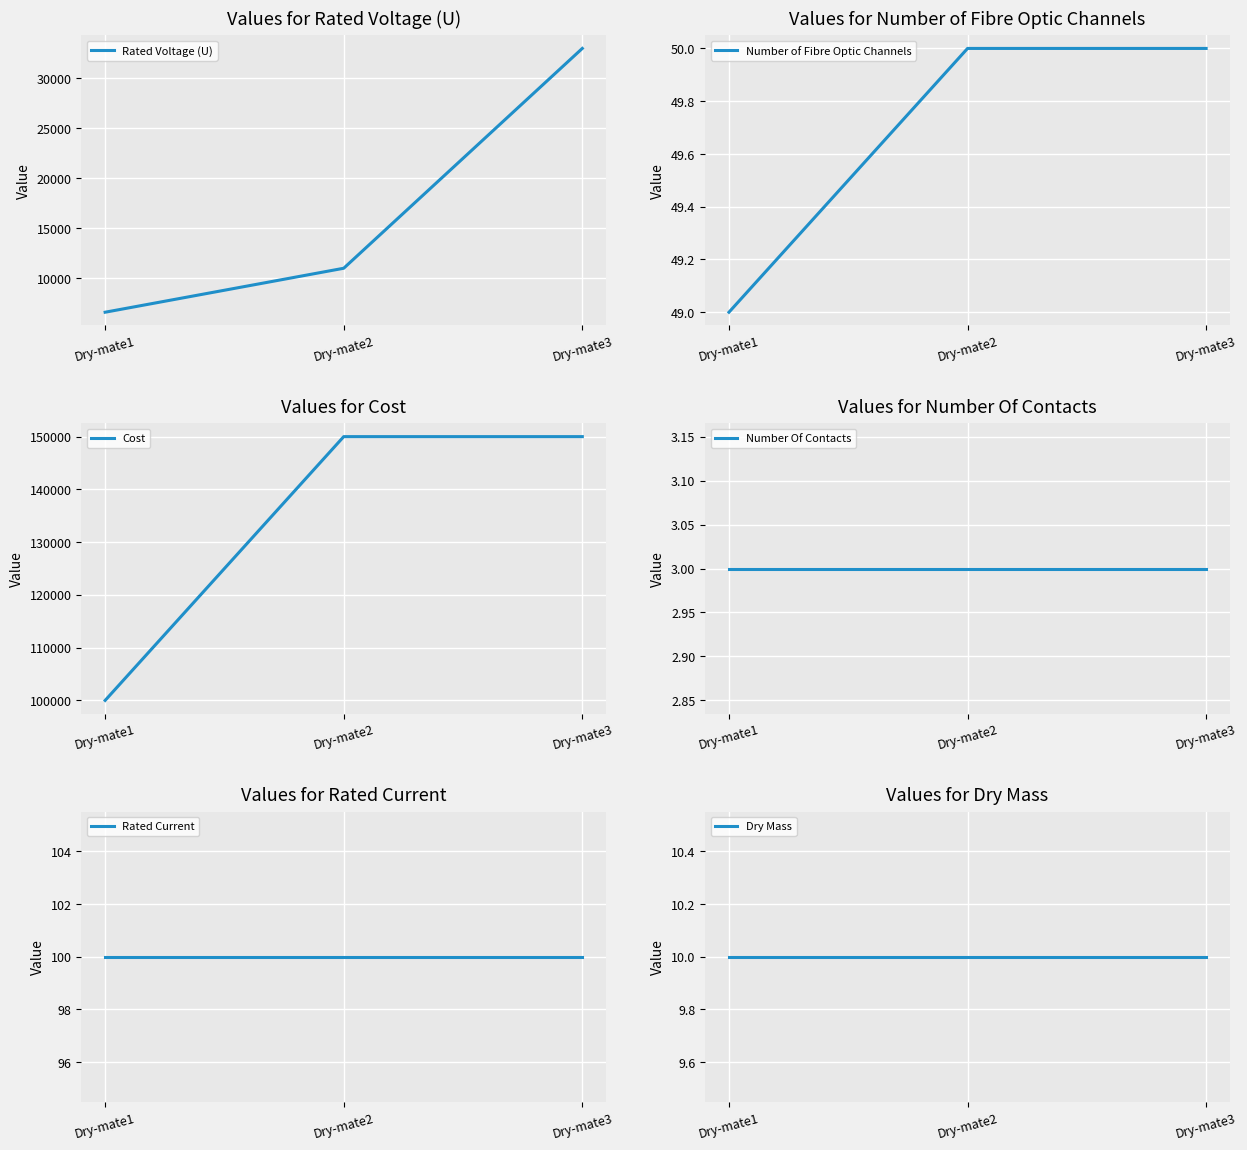

Reading left to right, what are all the values shown in this chart?

Rated Voltage (U): 6600	11000	33000
Number of Fibre Optic Channels: 49	50	50
Cost: 100000	150000	150000
Number Of Contacts: 3	3	3
Rated Current: 100	100	100
Dry Mass: 10	10	10